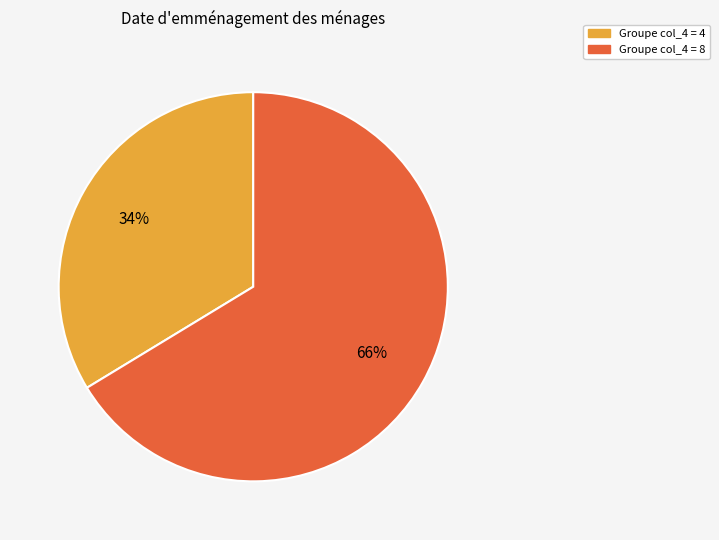

How many segments does this pie chart have?

2